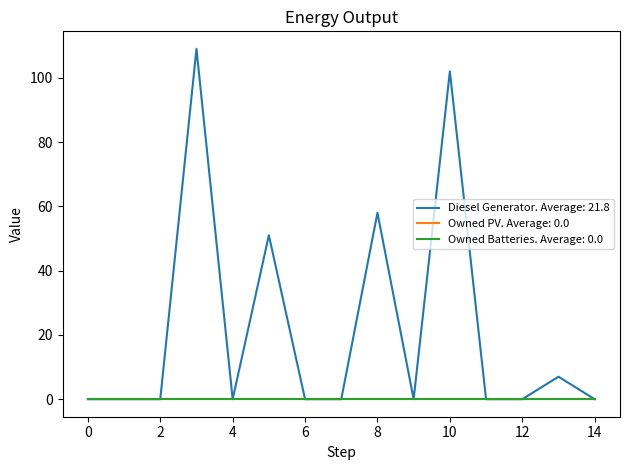

Which series has the largest total across all categories?

Diesel Generator